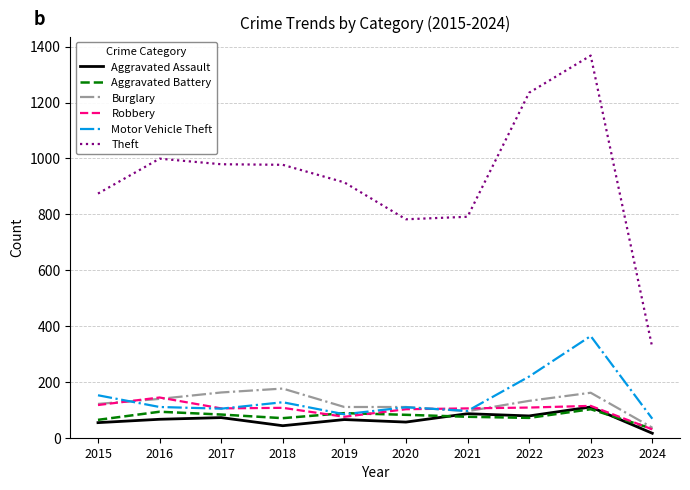

The value of Aggravated Assault at 2016 is 66. True or false?

True